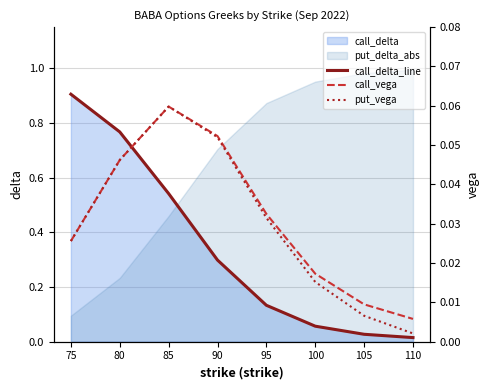

At which label is put_vega closest to 0?

110